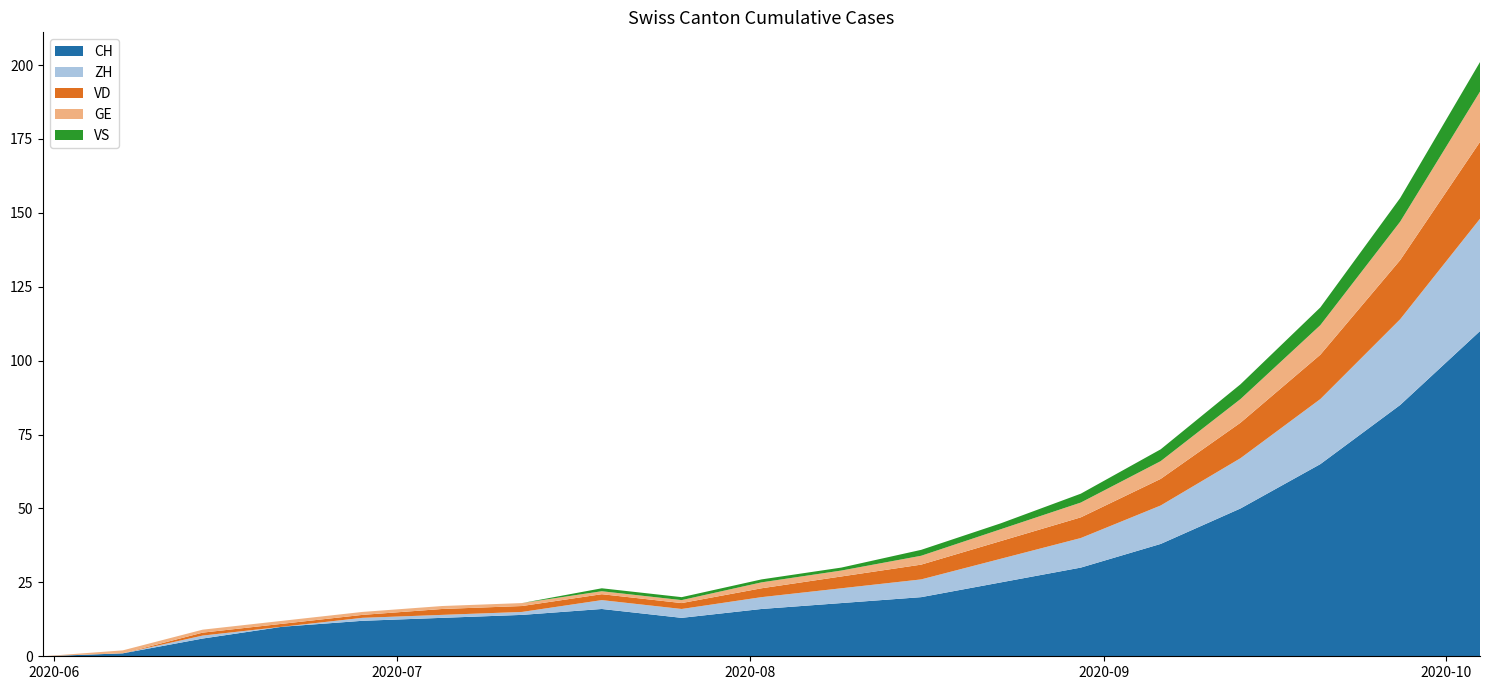

Reading left to right, list all the values displayed in this chart.

CH: 2020-05-31=0	2020-06-07=1	2020-06-14=6	2020-06-21=10	2020-06-28=12	2020-07-05=13	2020-07-12=14	2020-07-19=16	2020-07-26=13	2020-08-02=16	2020-08-09=18	2020-08-16=20	2020-08-23=25	2020-08-30=30	2020-09-06=38	2020-09-13=50	2020-09-20=65	2020-09-27=85	2020-10-04=110
ZH: 2020-05-31=0	2020-06-07=0	2020-06-14=1	2020-06-21=0	2020-06-28=1	2020-07-05=1	2020-07-12=1	2020-07-19=3	2020-07-26=3	2020-08-02=4	2020-08-09=5	2020-08-16=6	2020-08-23=8	2020-08-30=10	2020-09-06=13	2020-09-13=17	2020-09-20=22	2020-09-27=29	2020-10-04=38
VD: 2020-05-31=0	2020-06-07=0	2020-06-14=1	2020-06-21=1	2020-06-28=1	2020-07-05=2	2020-07-12=2	2020-07-19=2	2020-07-26=2	2020-08-02=3	2020-08-09=4	2020-08-16=5	2020-08-23=6	2020-08-30=7	2020-09-06=9	2020-09-13=12	2020-09-20=15	2020-09-27=20	2020-10-04=26
GE: 2020-05-31=0	2020-06-07=1	2020-06-14=1	2020-06-21=1	2020-06-28=1	2020-07-05=1	2020-07-12=1	2020-07-19=1	2020-07-26=1	2020-08-02=2	2020-08-09=2	2020-08-16=3	2020-08-23=4	2020-08-30=5	2020-09-06=6	2020-09-13=8	2020-09-20=10	2020-09-27=13	2020-10-04=17
VS: 2020-05-31=0	2020-06-07=0	2020-06-14=0	2020-06-21=0	2020-06-28=0	2020-07-05=0	2020-07-12=0	2020-07-19=1	2020-07-26=1	2020-08-02=1	2020-08-09=1	2020-08-16=2	2020-08-23=2	2020-08-30=3	2020-09-06=4	2020-09-13=5	2020-09-20=6	2020-09-27=8	2020-10-04=10